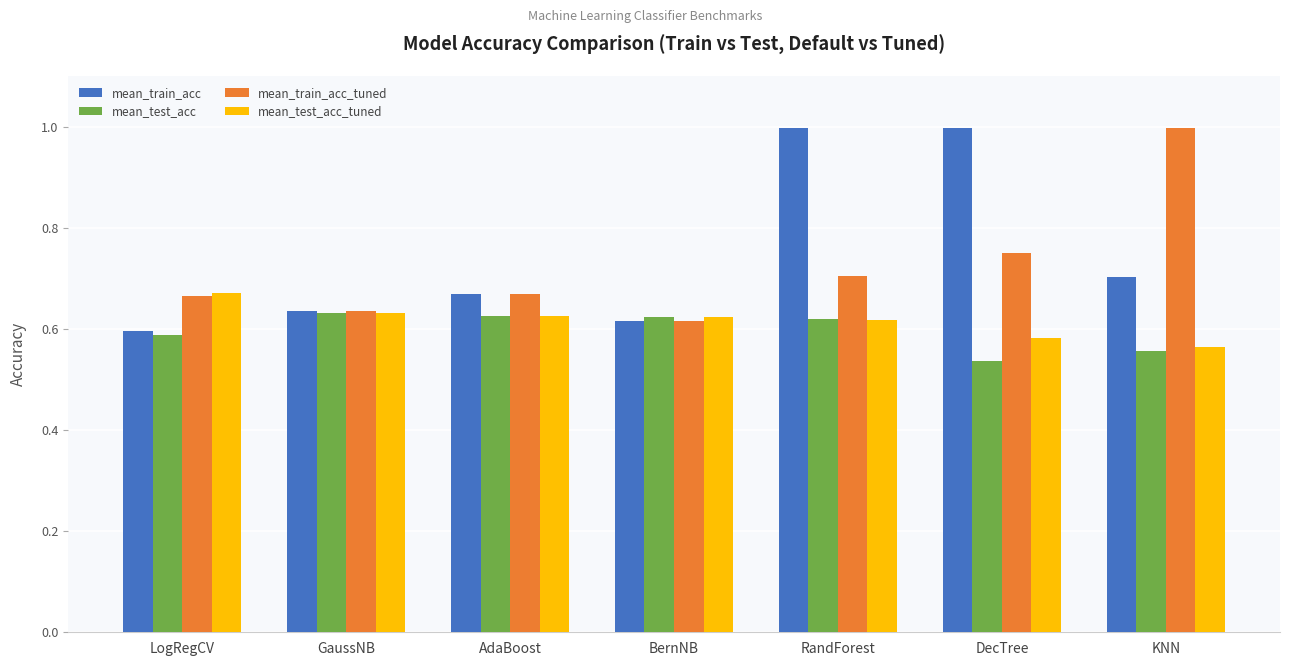

Is it true that mean_train_acc equals 0.6 at GaussNB?

True